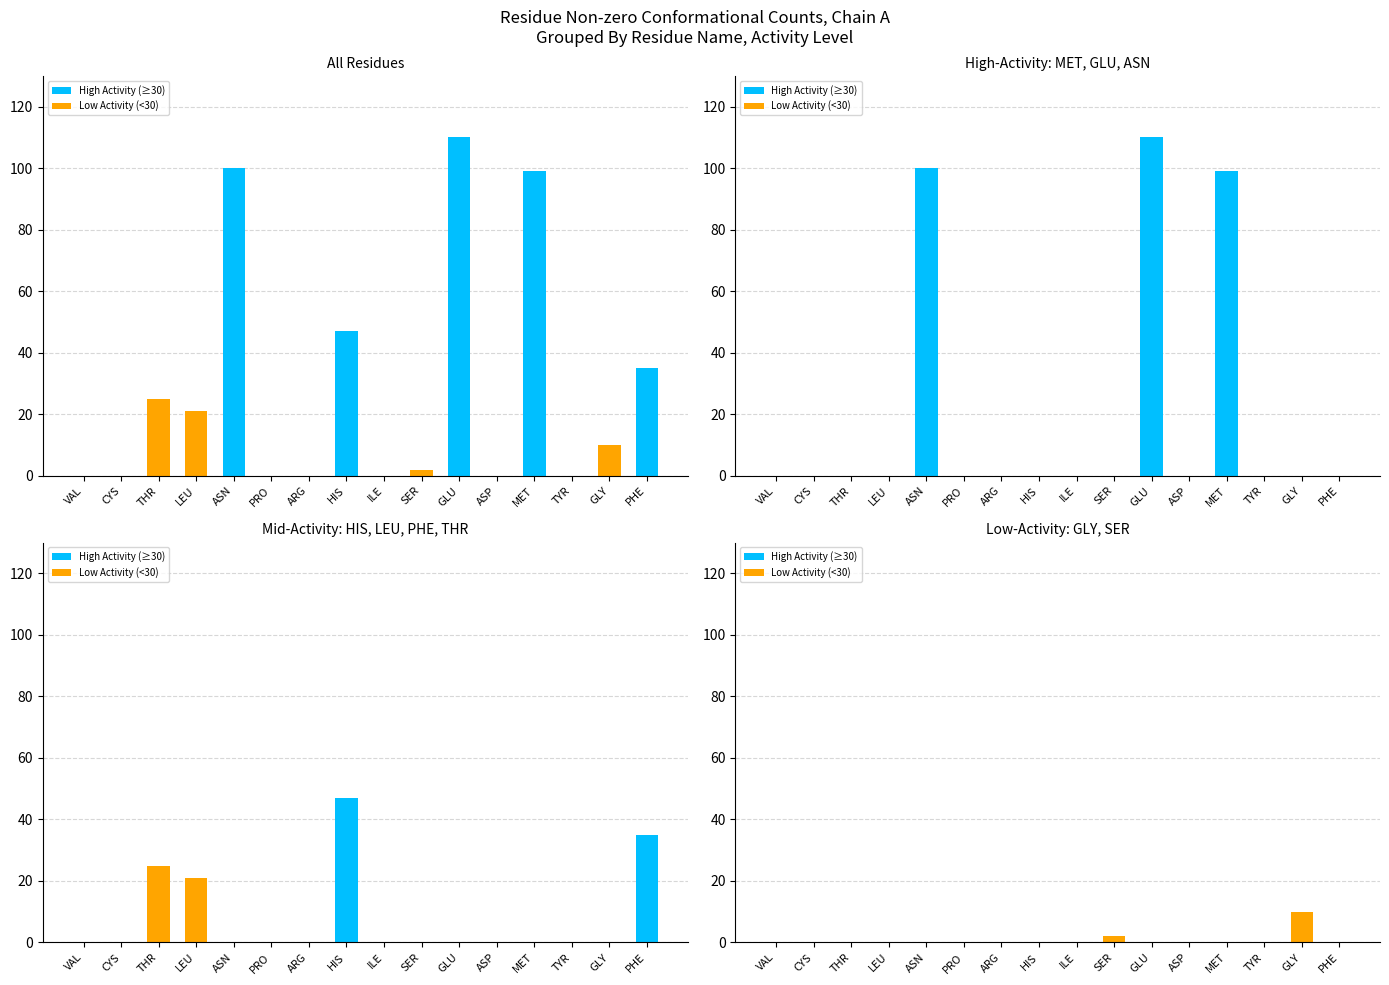

What is the label of the 11th bar from the right?

PRO